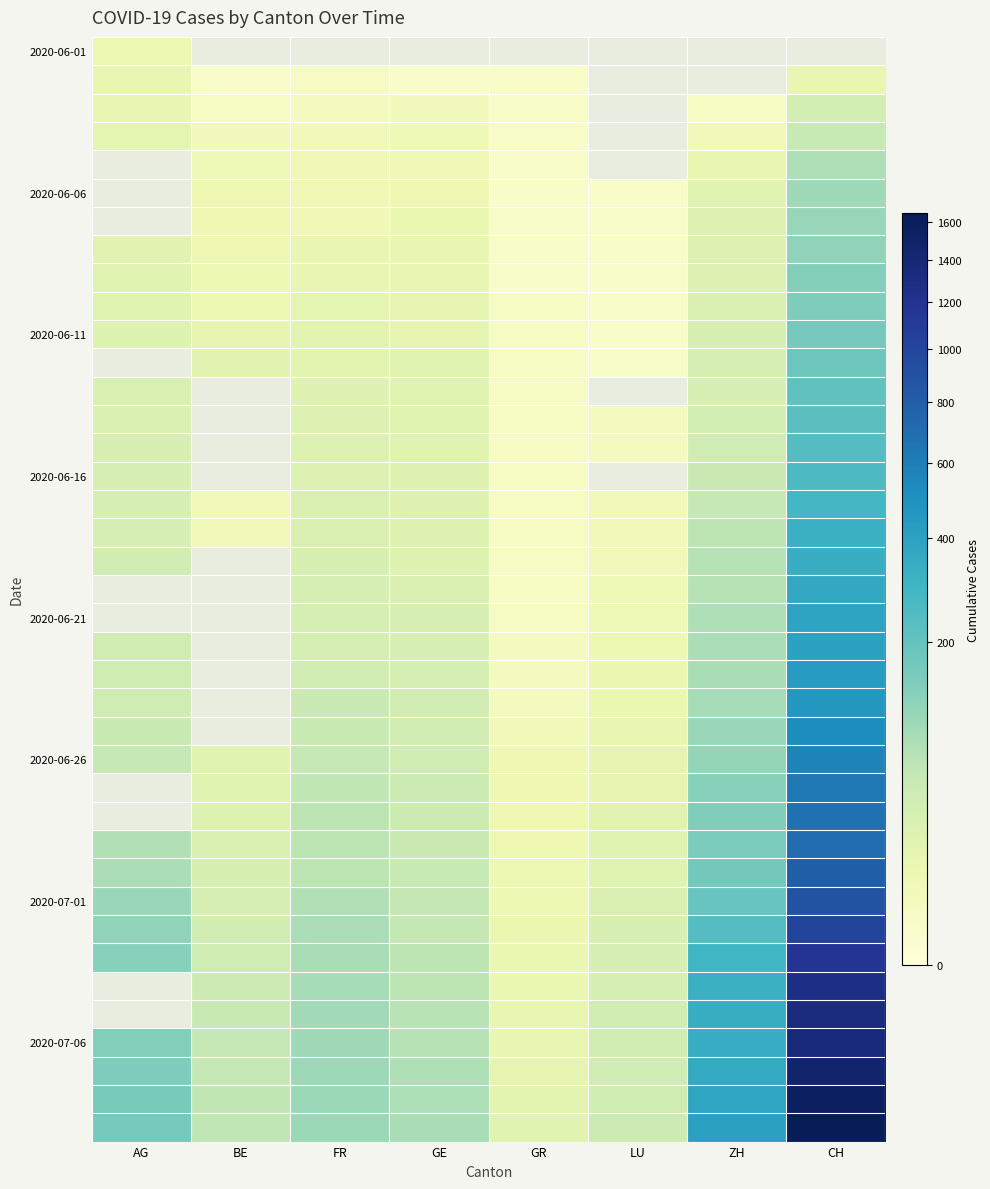

What is the difference between the 2020-06-16 values at ZH and GE?

25.0